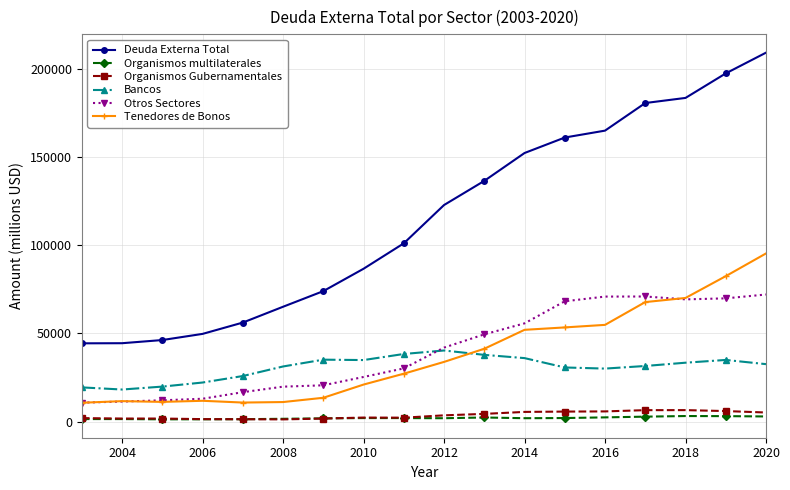

Count the number of categories in the chart.

18